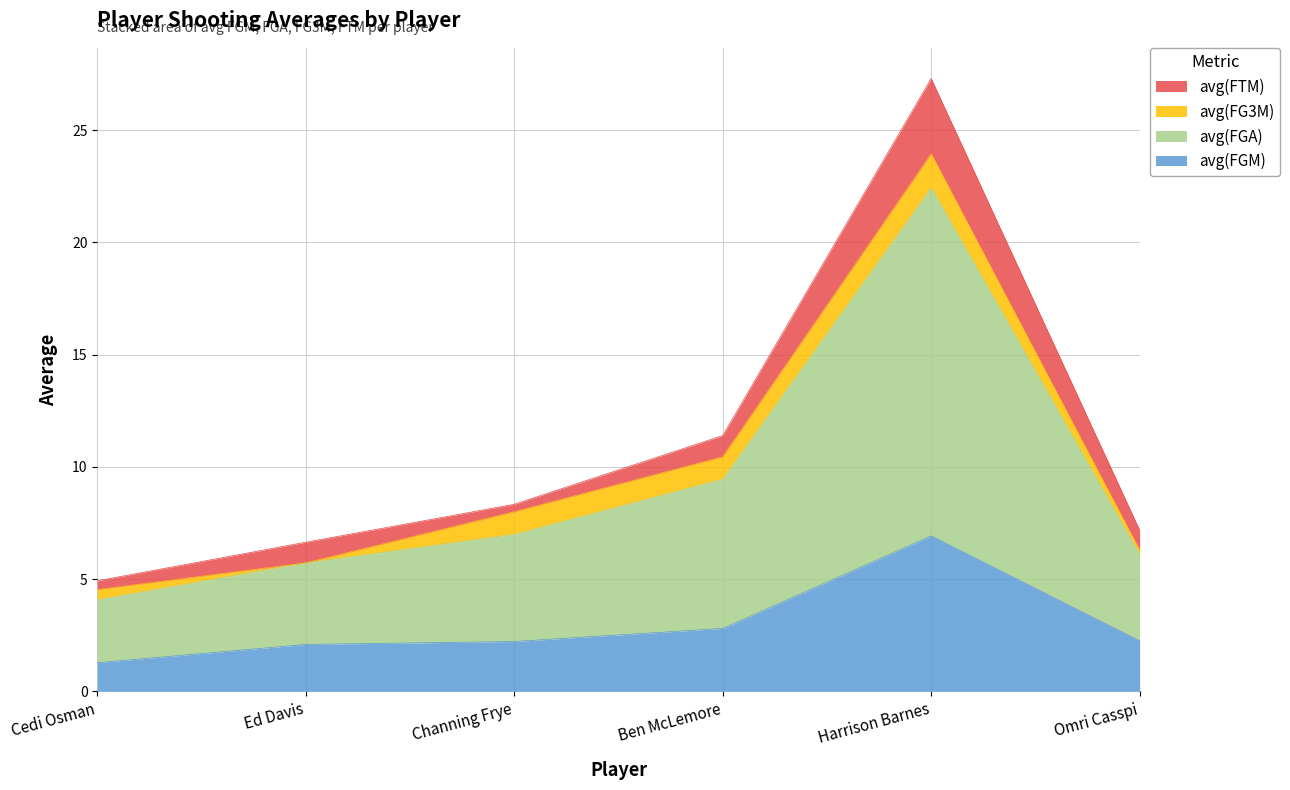

What is the total value across all series at Channing Frye?

8.3